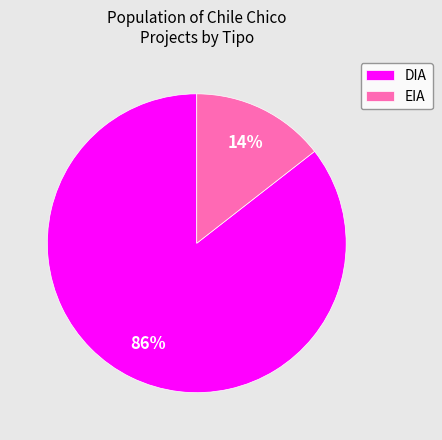

Is it true that EIA is 21% of the pie?

False